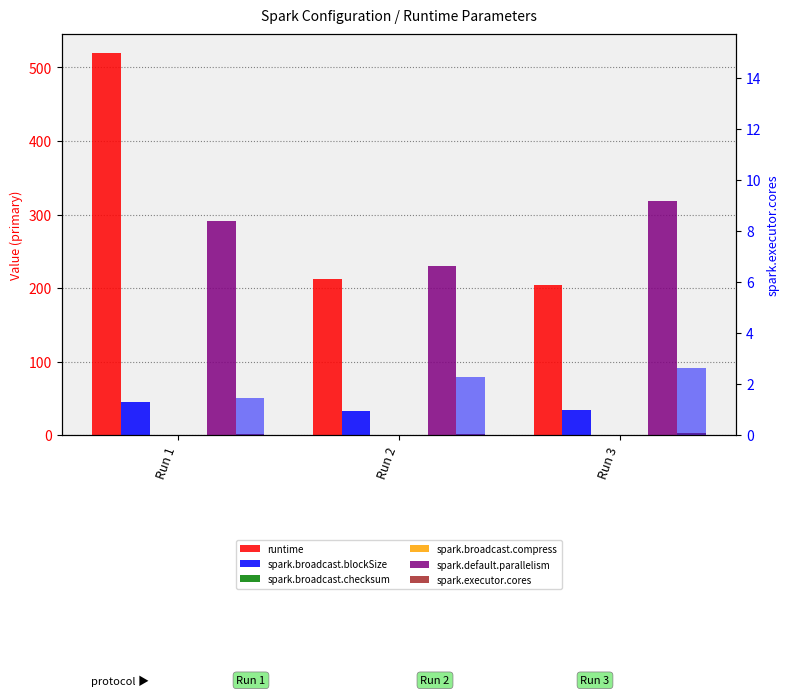

Which series has the widest spread of values?

runtime